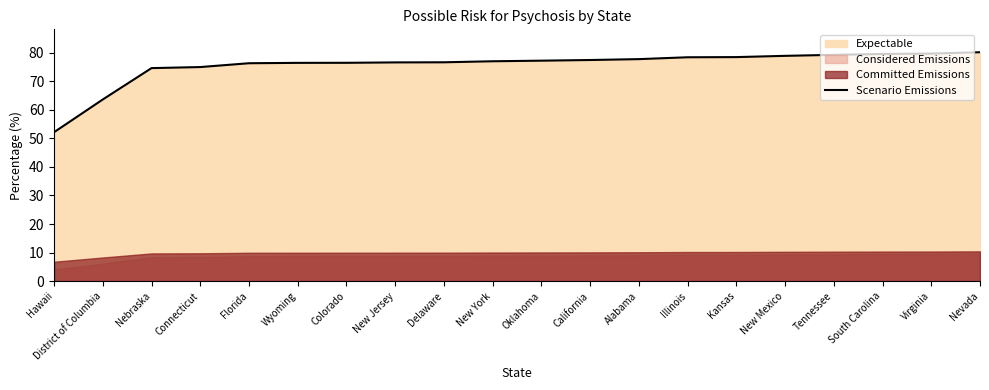

Is it true that the value at Delaware is 47.1?

False